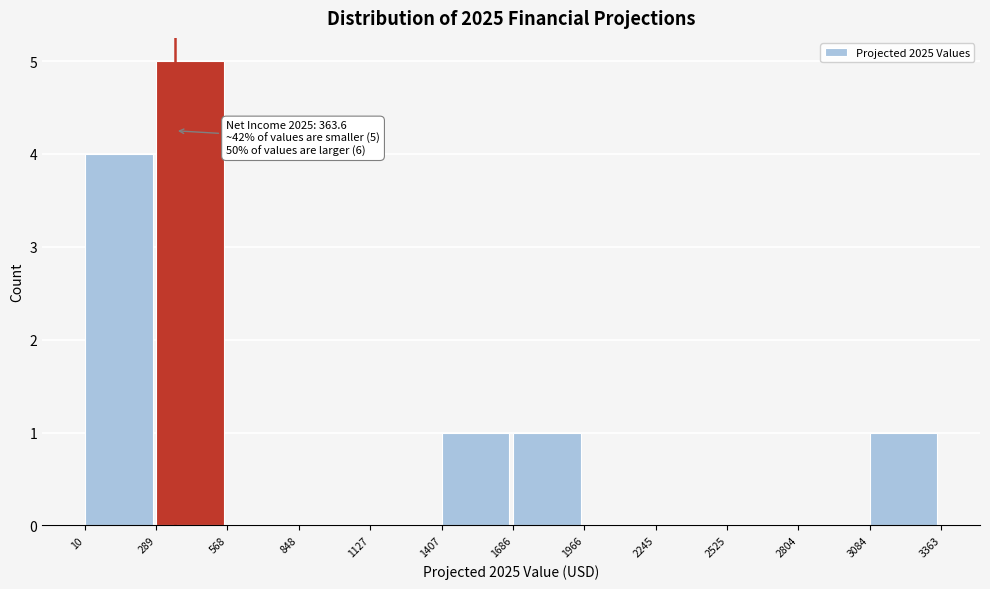

Which range on the x-axis has the tallest bar?

289 to 568